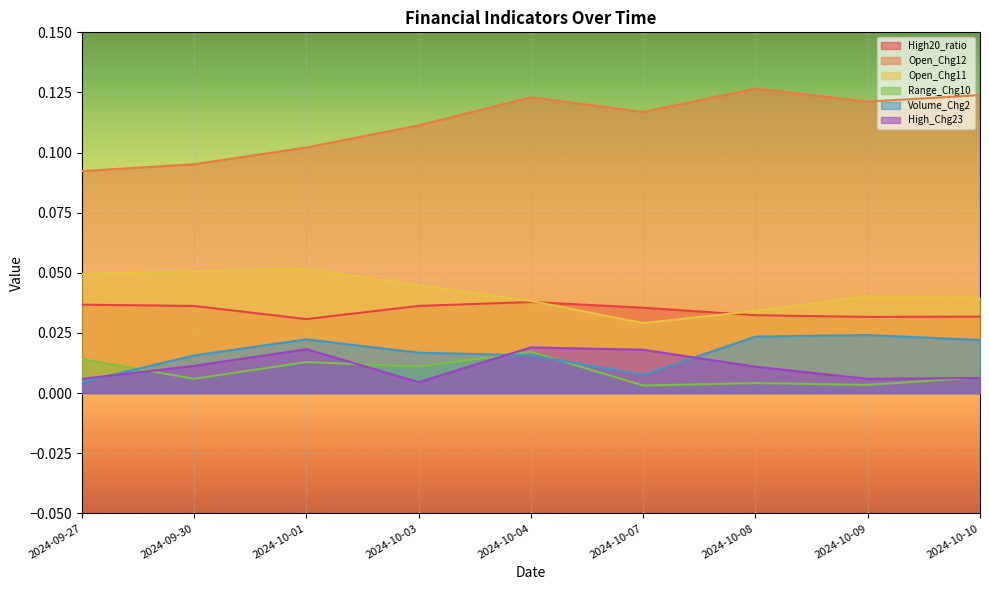

Is the value of Range_Chg10 at 2024-10-01 greater than the value of Open_Chg12 at 2024-10-08?

No